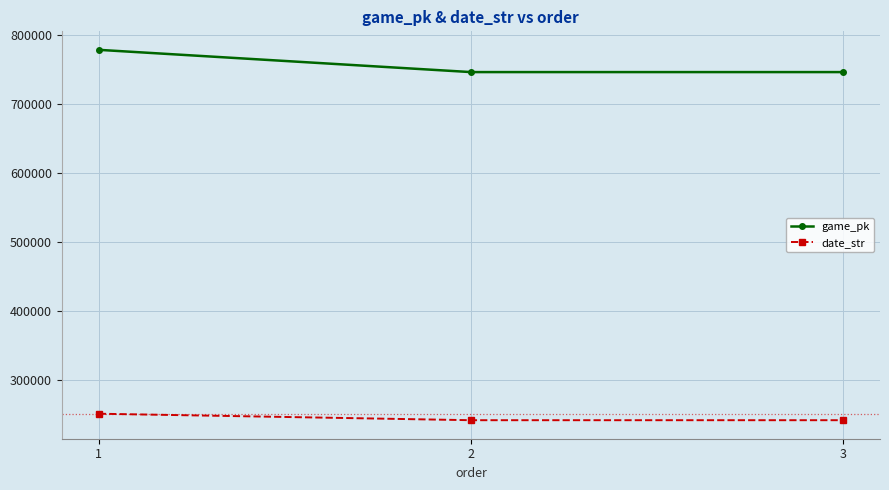

What is the value of the date_str point at the 1st from the left?

250329